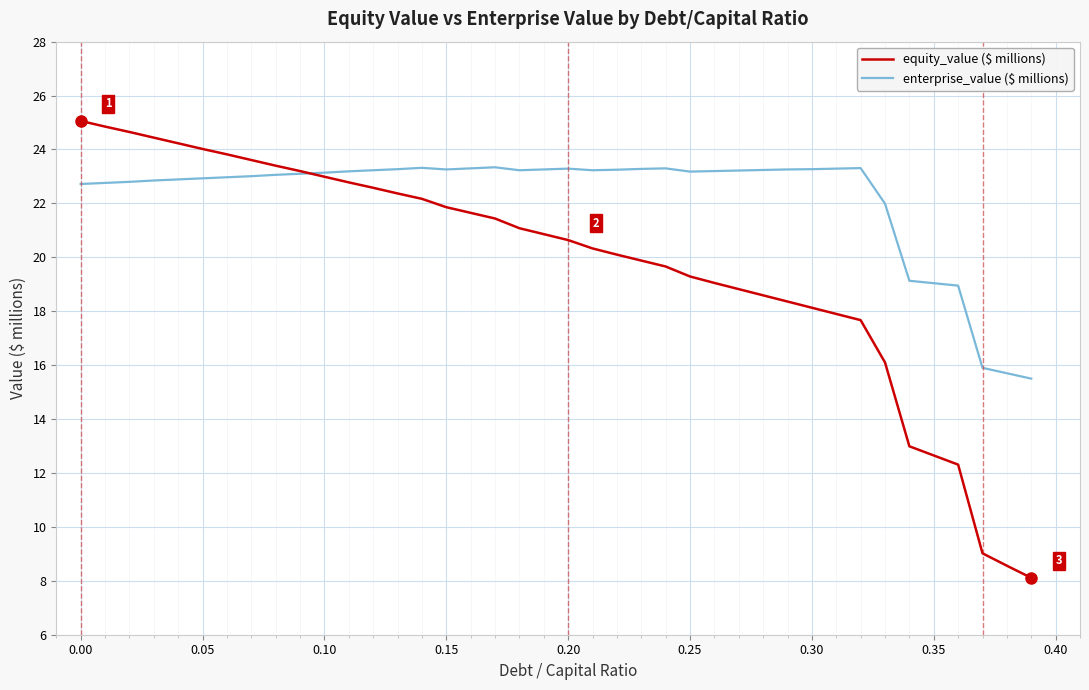

What is the maximum value shown in the chart?

25.1